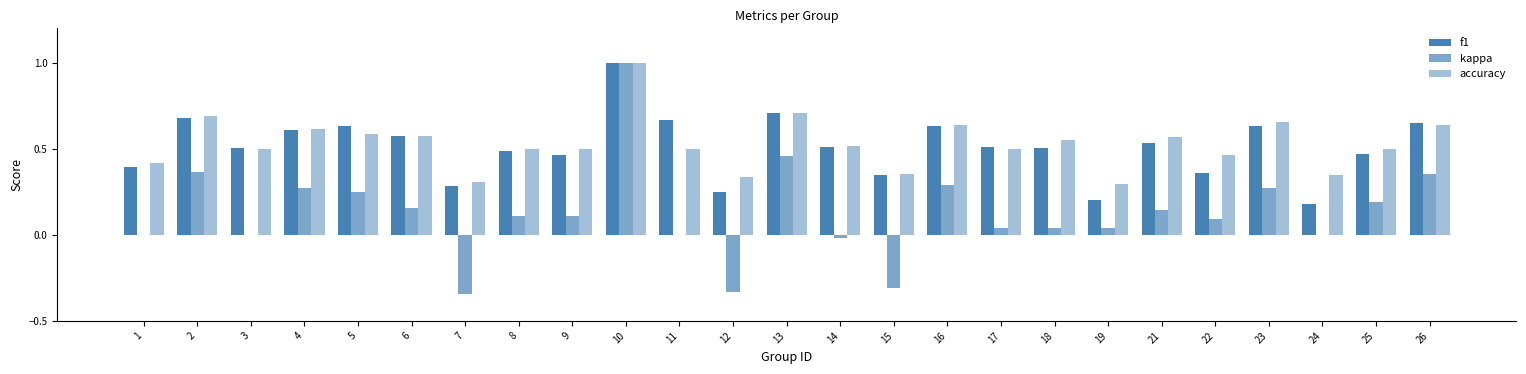

How many distinct data groups are displayed?

3